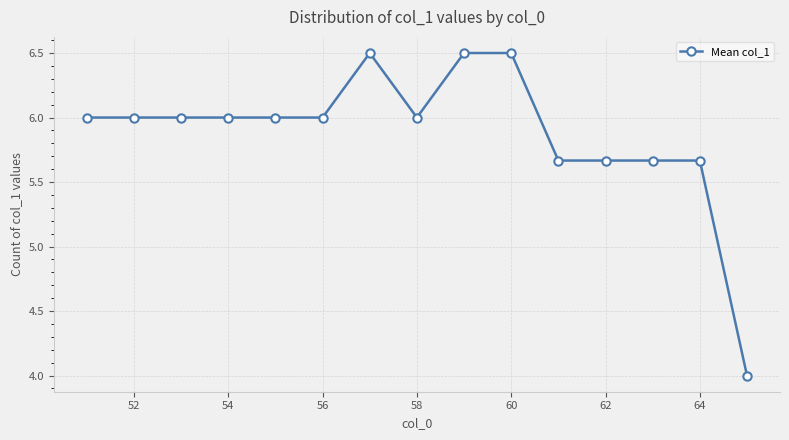

What is the difference between the maximum and second lowest values?

0.8